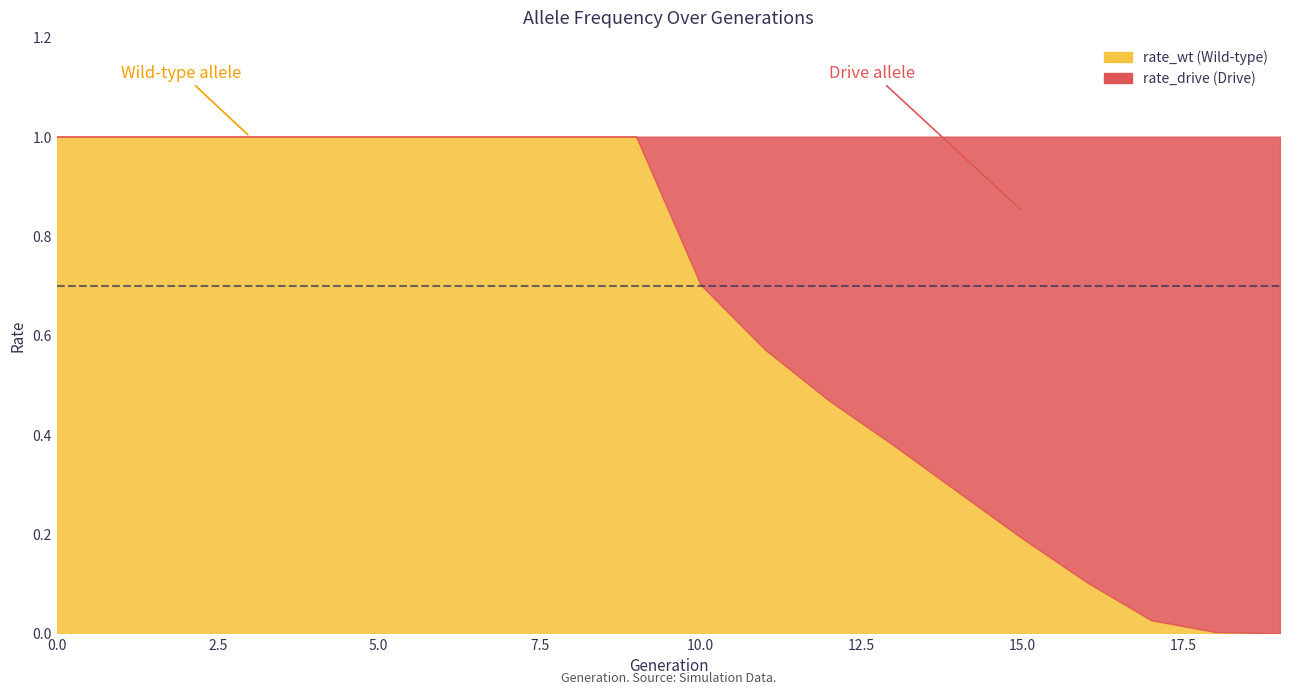

Rank the series by their average value, from highest to lowest.

rate_wt, rate_drive